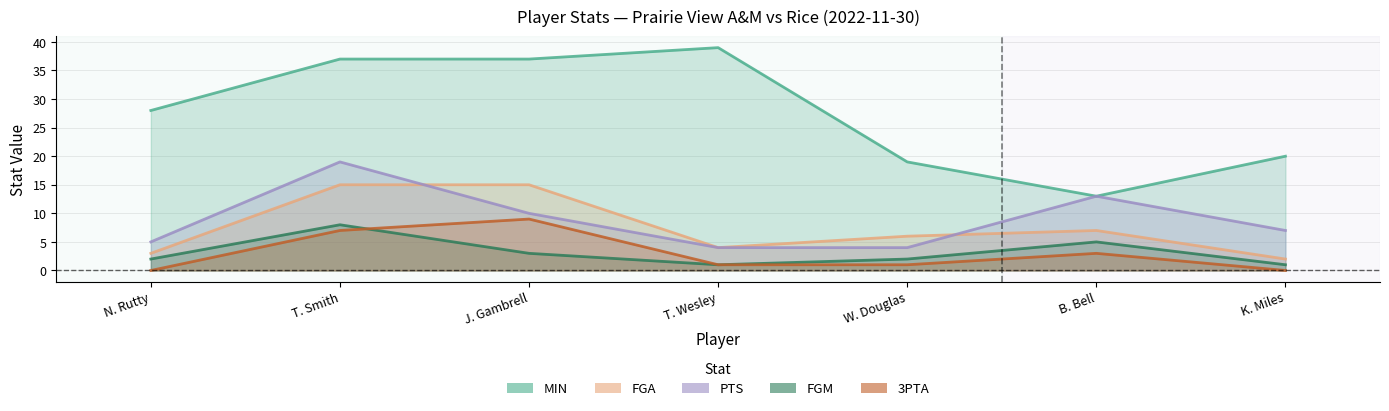

At how many categories does at least one series exceed 28?

3